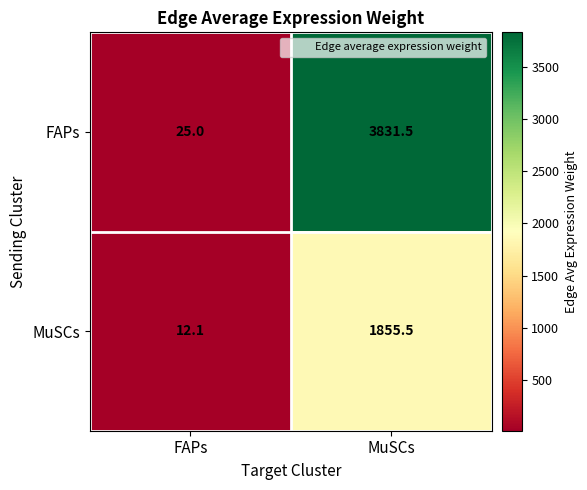

The value of MuSCs at MuSCs is 1855.5. True or false?

True